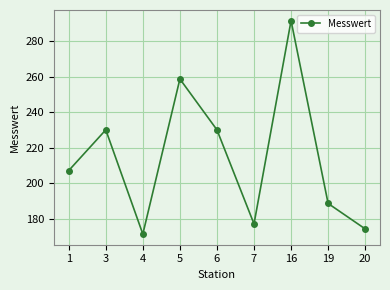

Which category has the lowest value across all series?

4